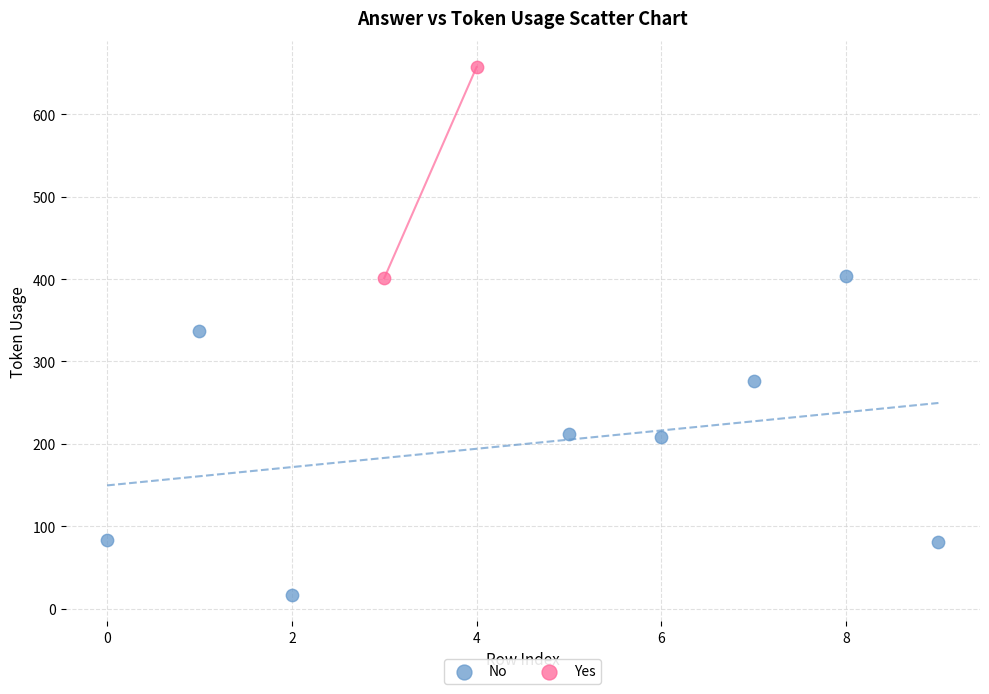

What are all the series names shown in the legend?

No, Yes